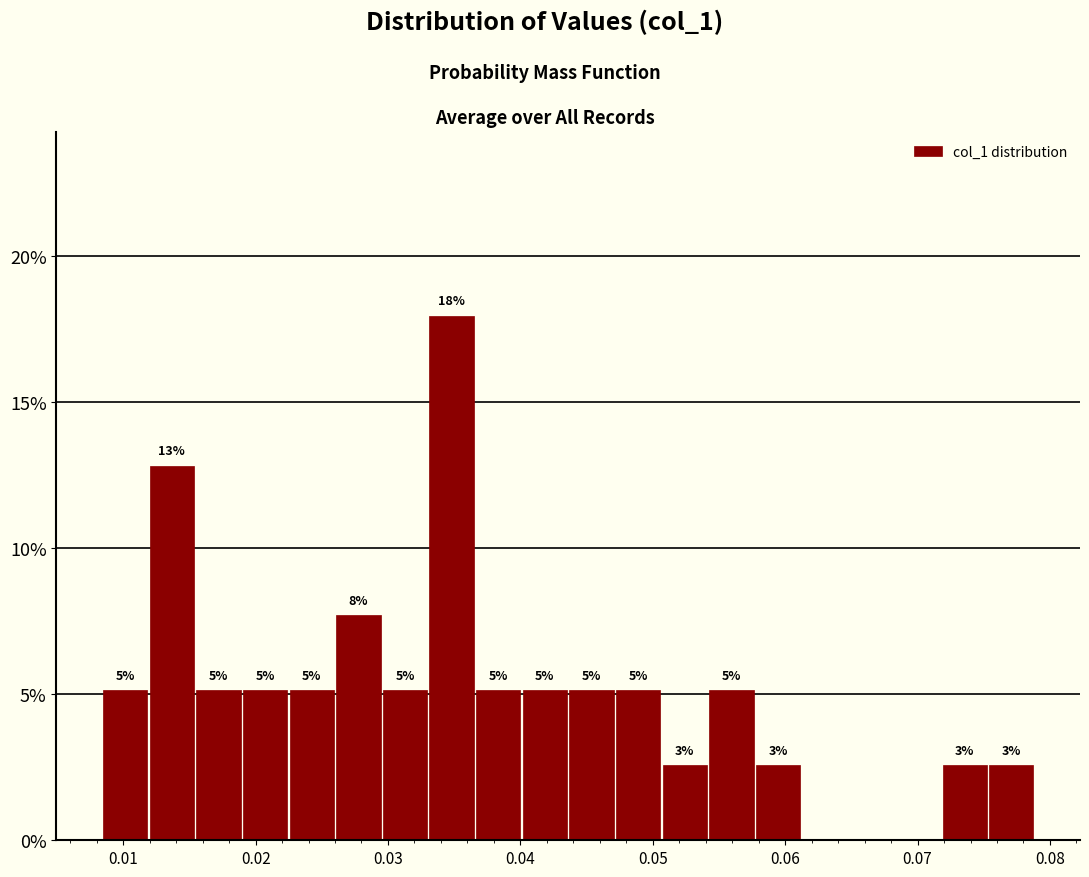

Around what value on the x-axis is the tallest bar? Give the approximate position of its centre, as read against the axis.

0.035